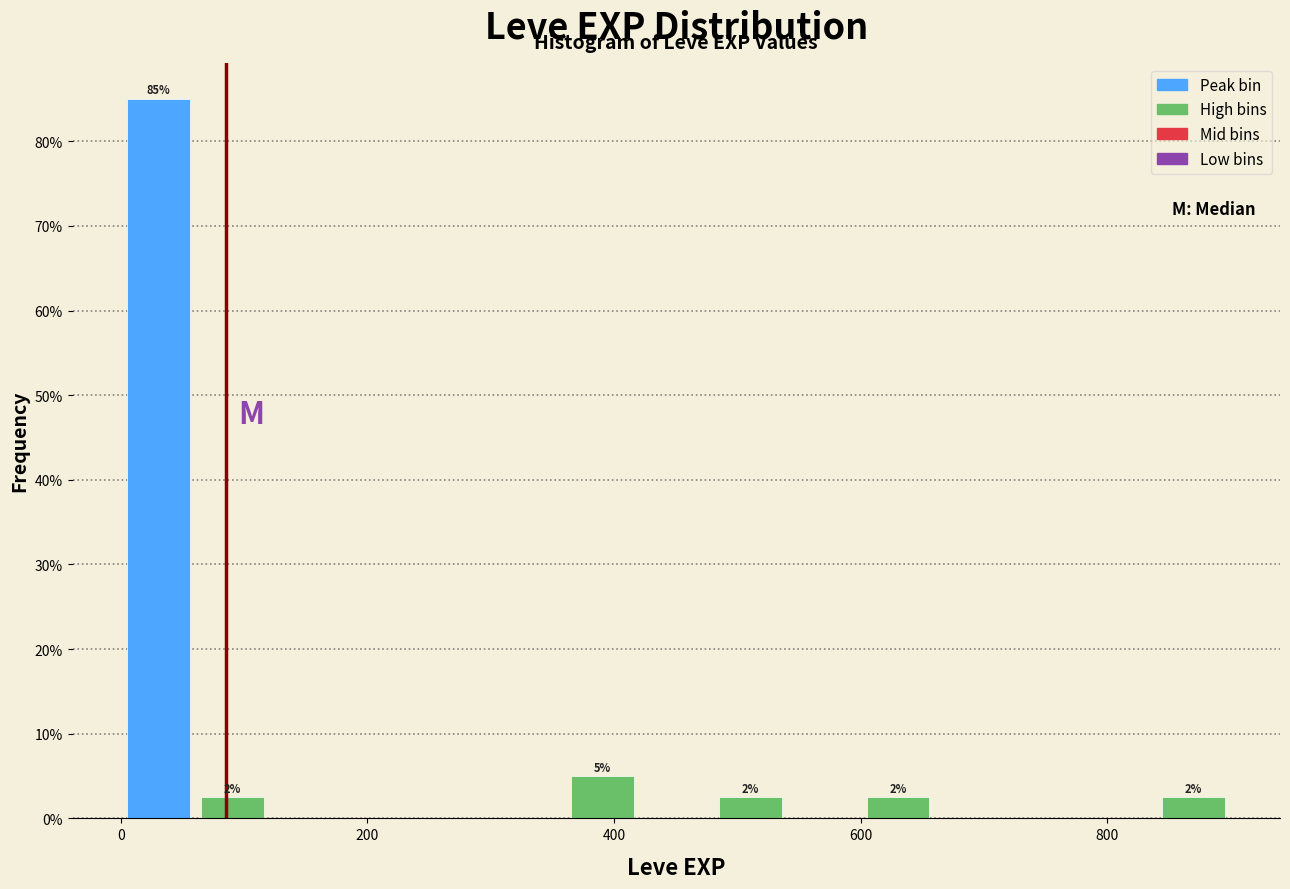

Read against the x-axis, roughly where is the centre of the tallest bar?

40